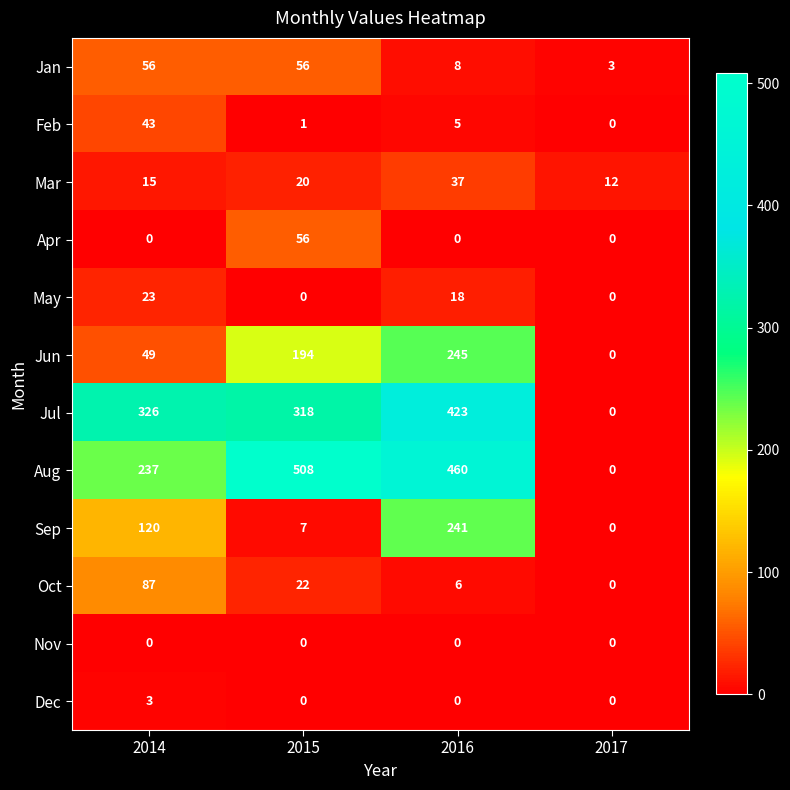

What is the difference between the maximum and minimum values in the Oct series?

87